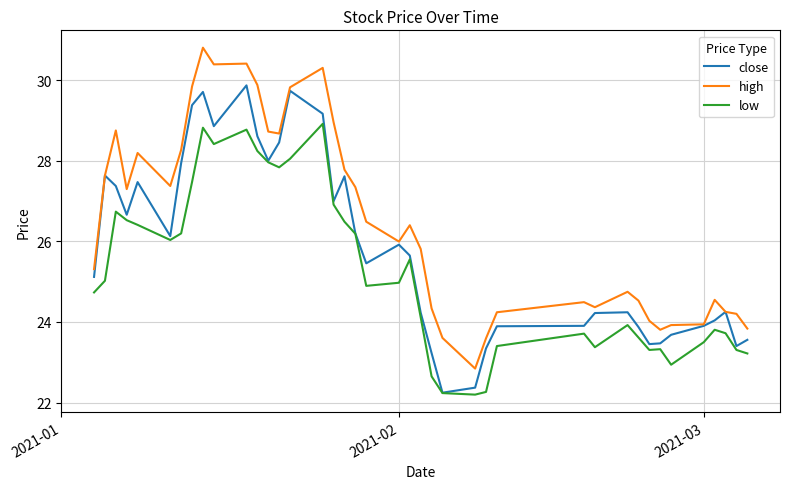

Which series has the largest total across all categories?

high